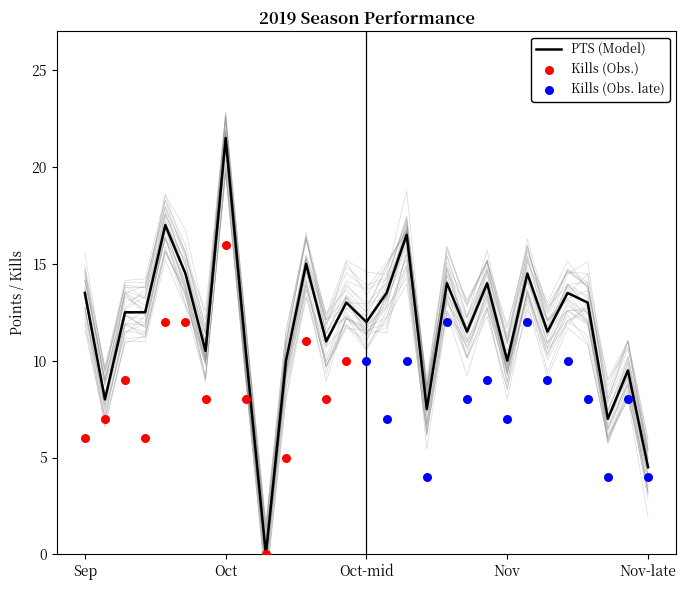

At how many categories does at least one series exceed 18?

1